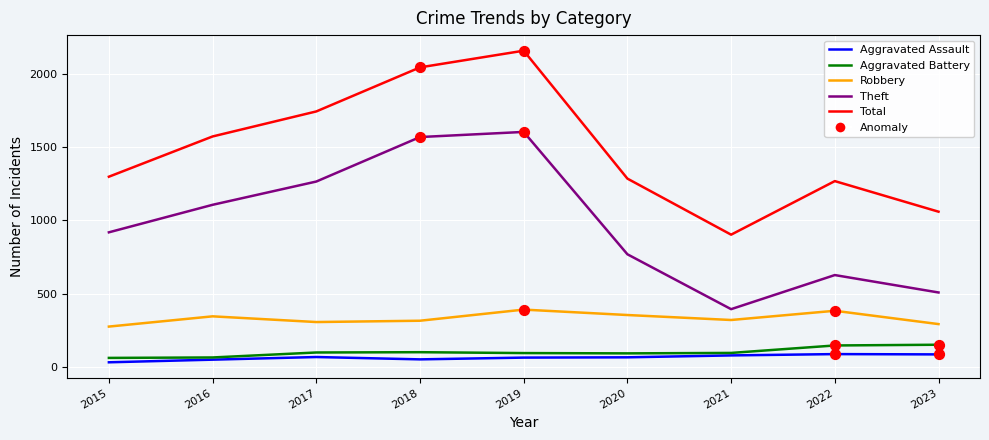

Where is Total nearest to the value 1531?

2016